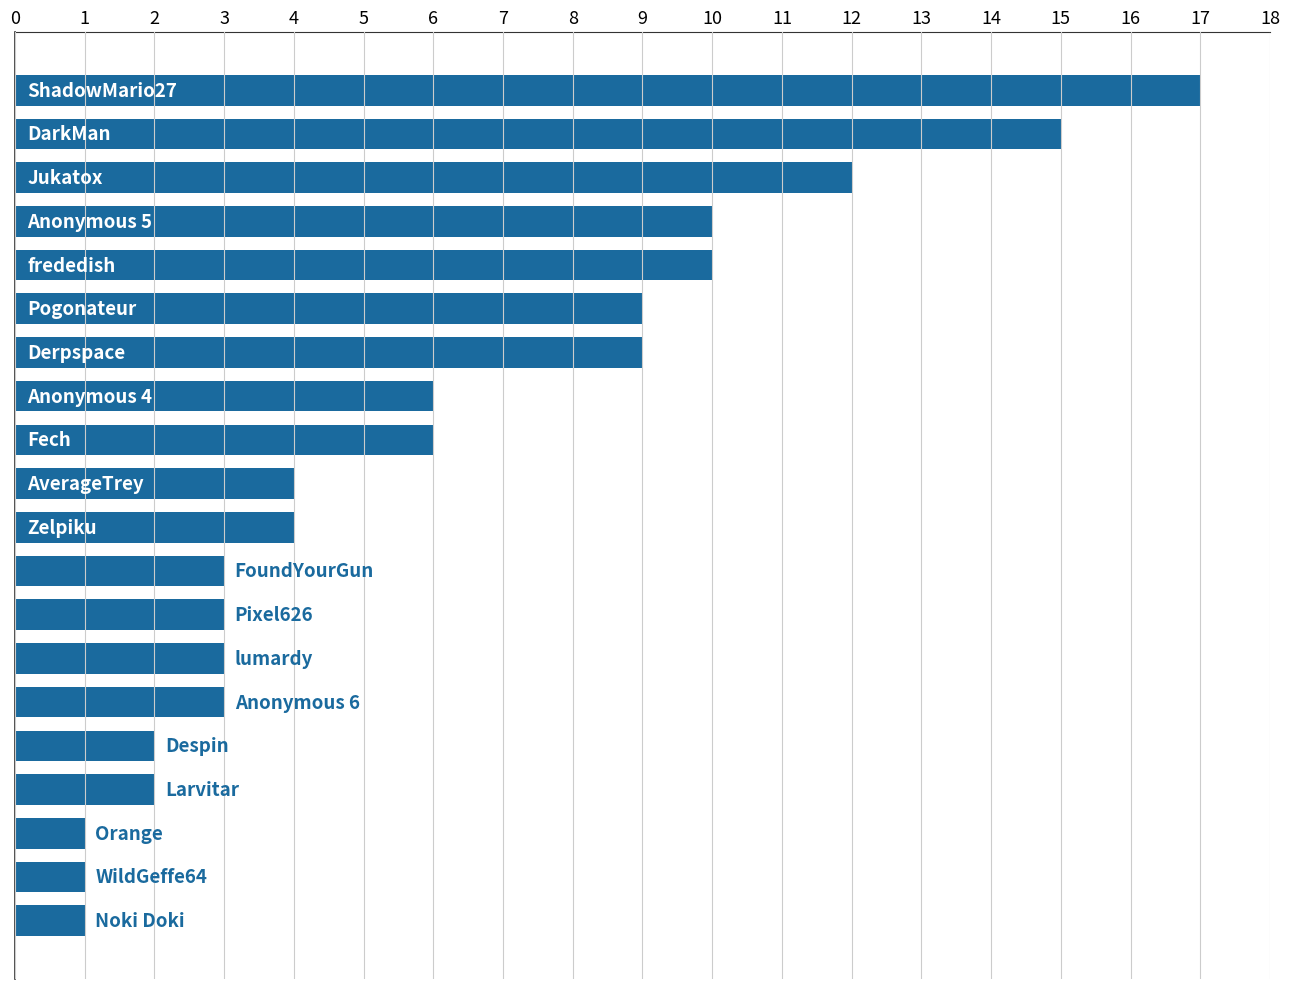

What is the difference between the maximum and minimum values?

16